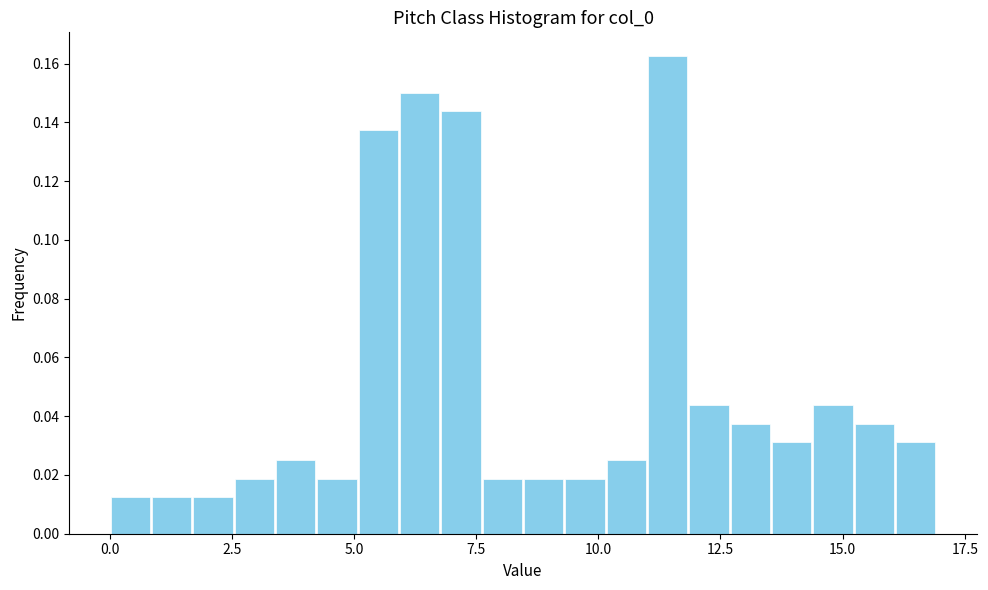

Read against the x-axis, roughly where is the centre of the tallest bar?

11.5